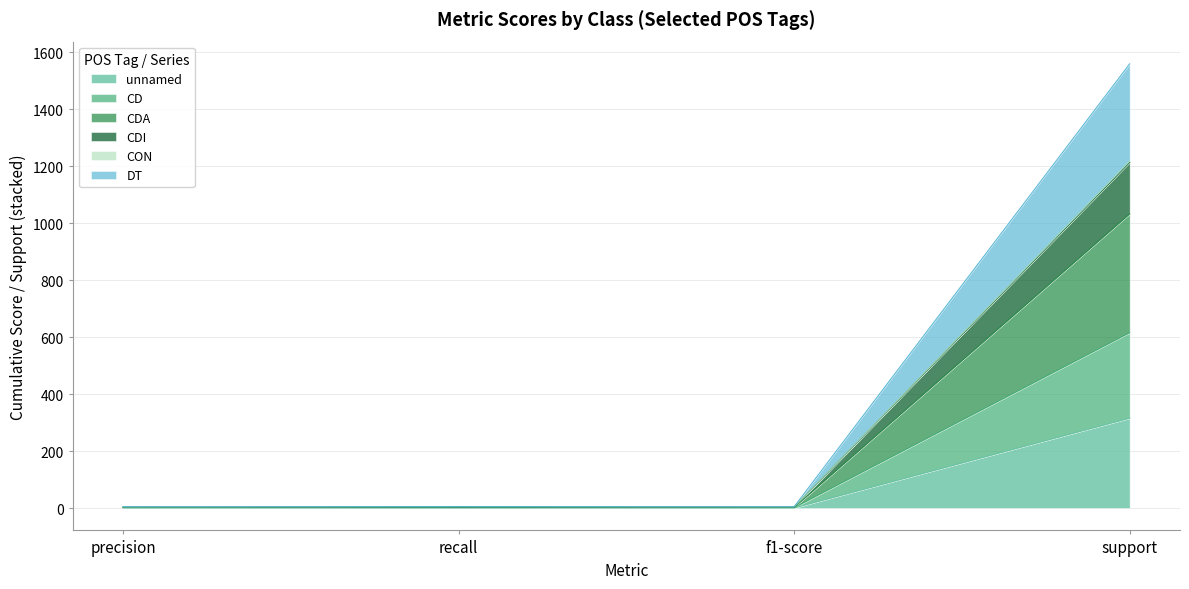

What position from the left is support?

4